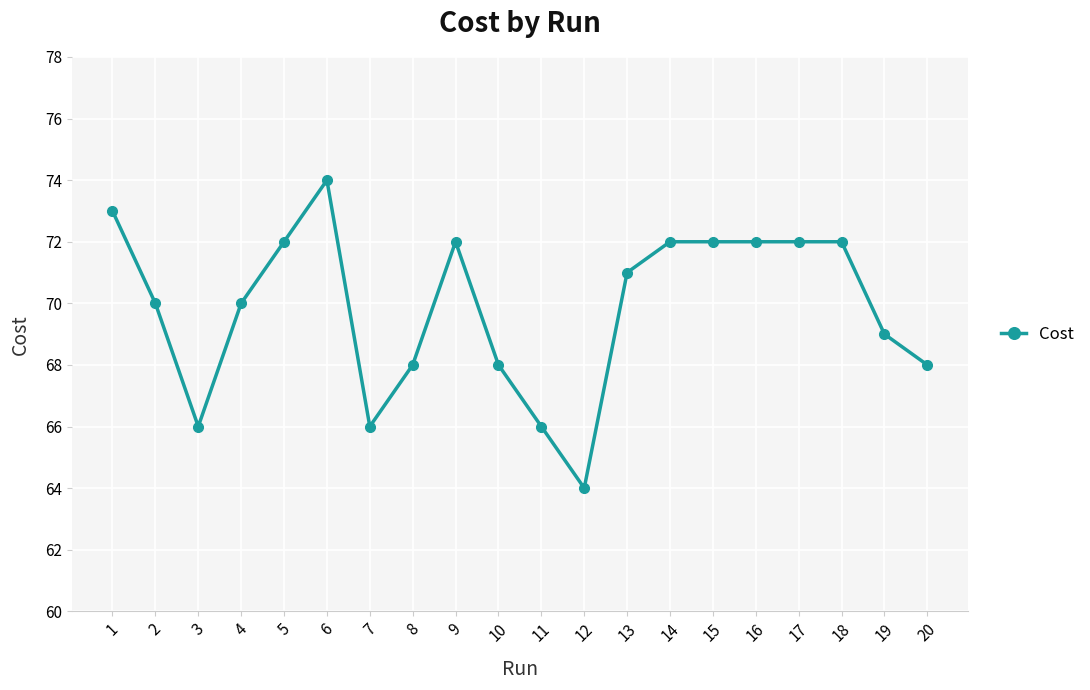

Which category has the lowest value across all series?

12